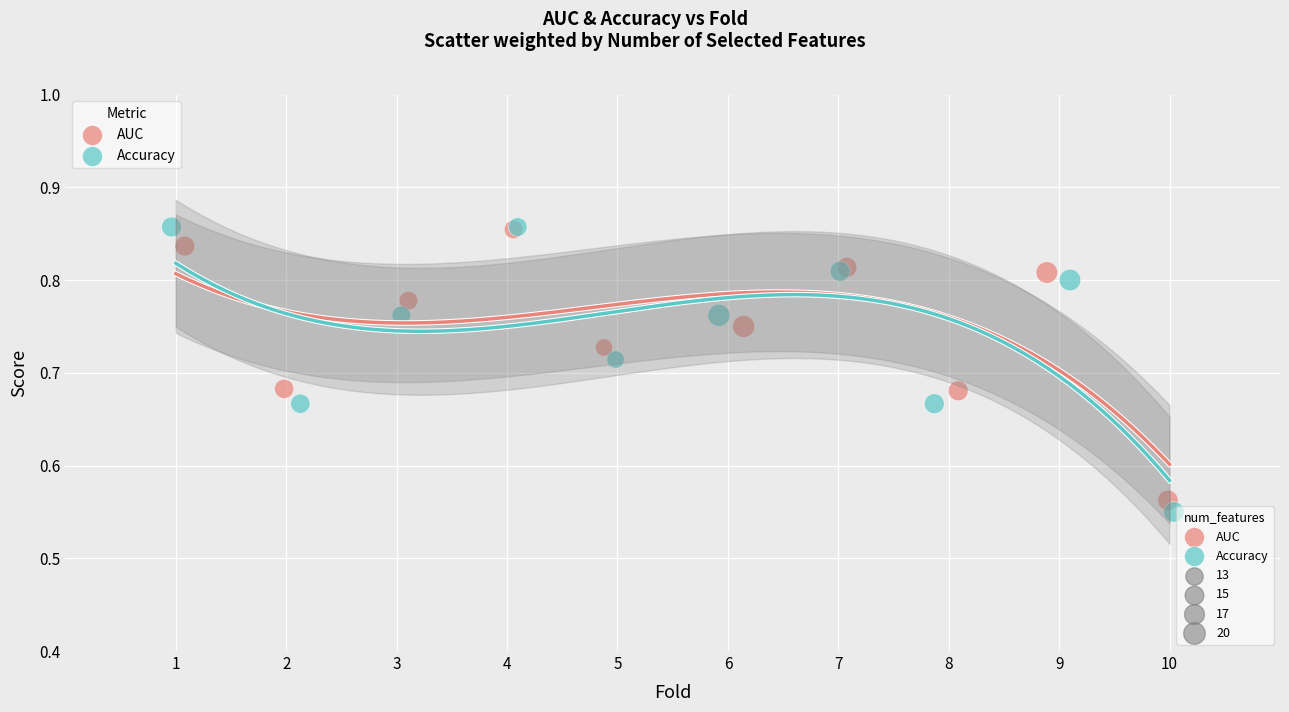

Which series has the largest Y range (max minus min)?

Accuracy